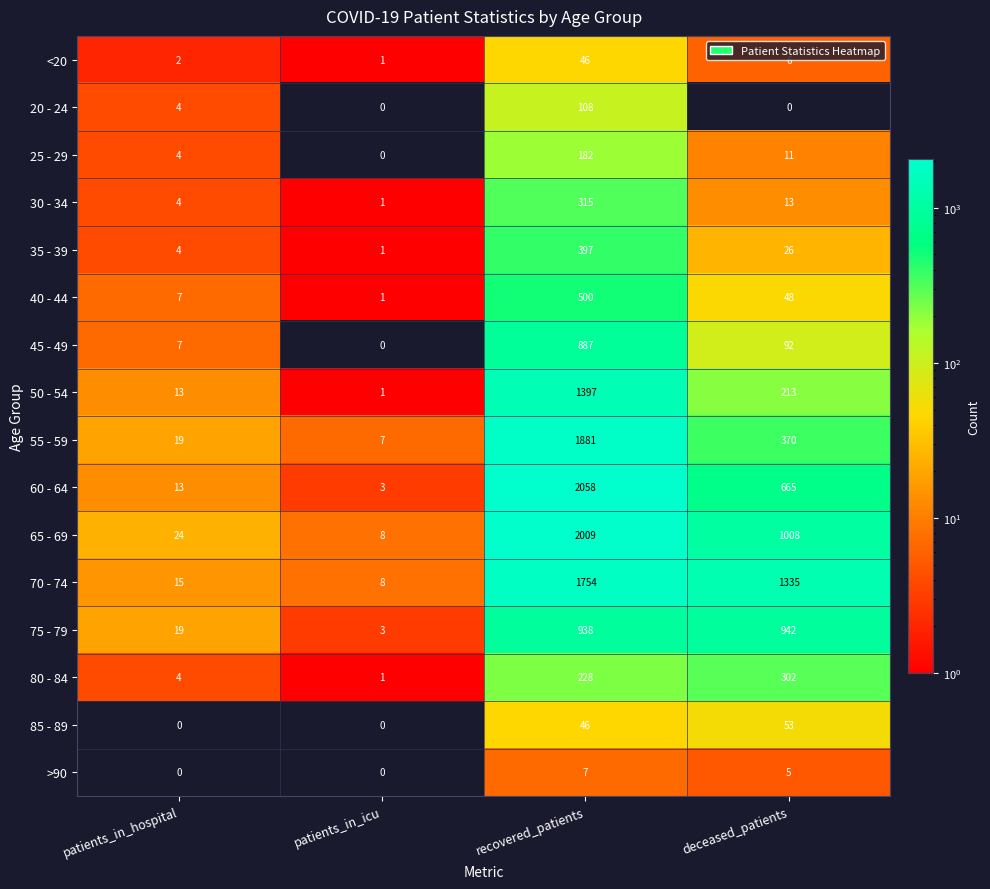

At which category is the sum across all series the highest?

recovered_patients